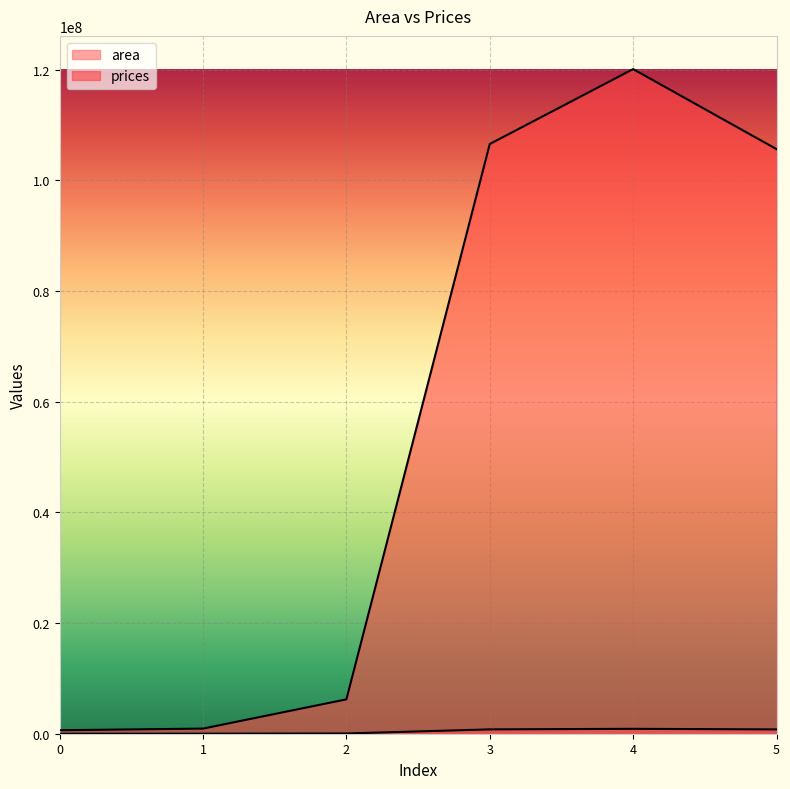

Between 3 and 1, which is larger?

3